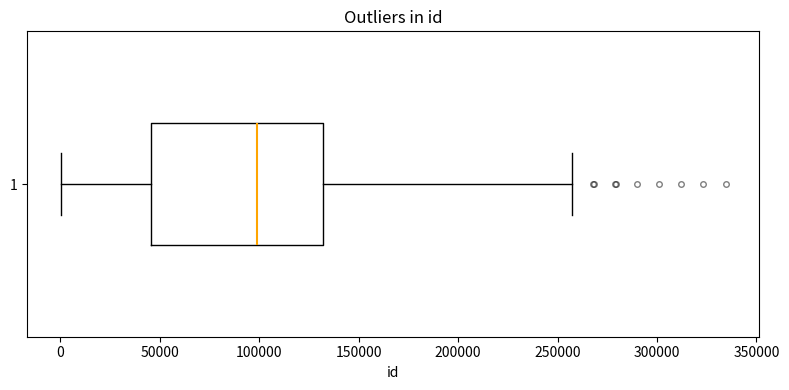

Transcribe this box plot: give where the median line is, the range the box spans, and where the two whiskers end, as read against the x-axis. The values are not printed on the chart, so give them approximately, as read against the axis.

median 100000, box 45000 to 130000, whiskers 0 to 255000